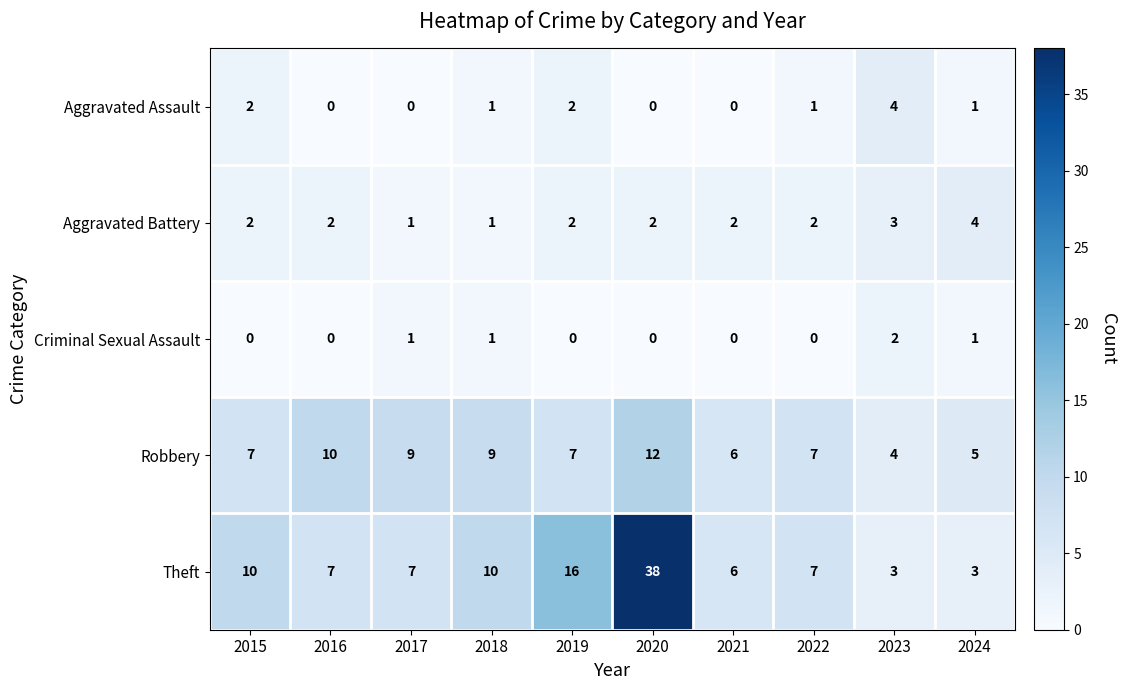

Where does the Theft series first go above 7?

2015